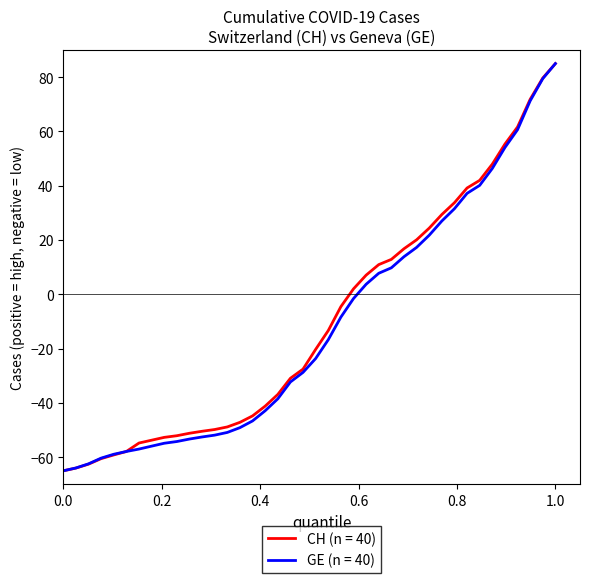

What is the minimum value shown in the chart?

-65.0